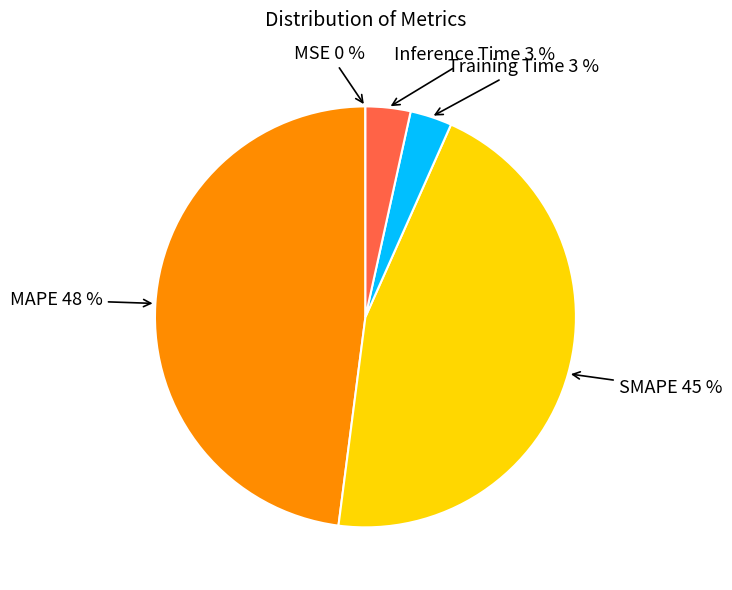

To the nearest percent, what portion does SMAPE represent?

45%